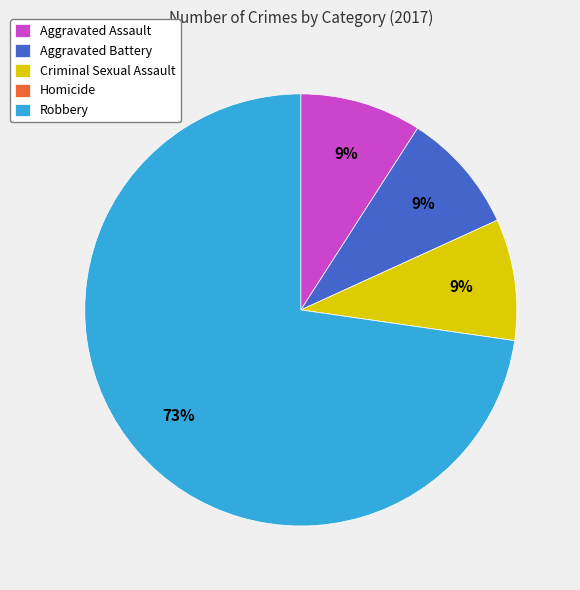

To the nearest percent, what is the average slice percentage?

20%